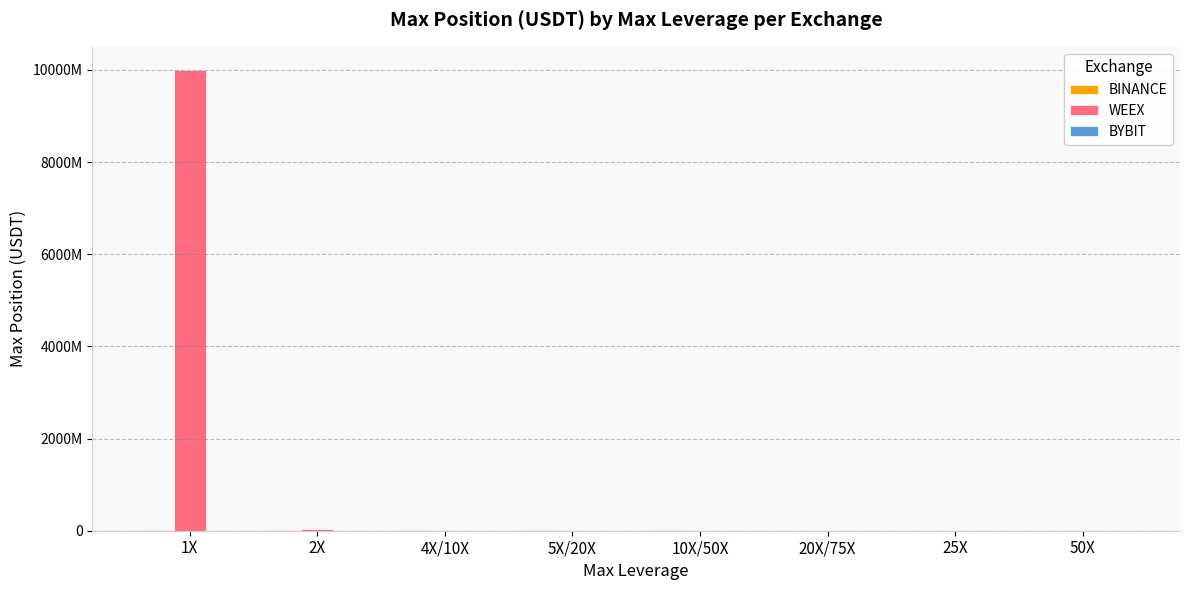

List the series in order of their peak value, highest first.

WEEX, BINANCE, BYBIT